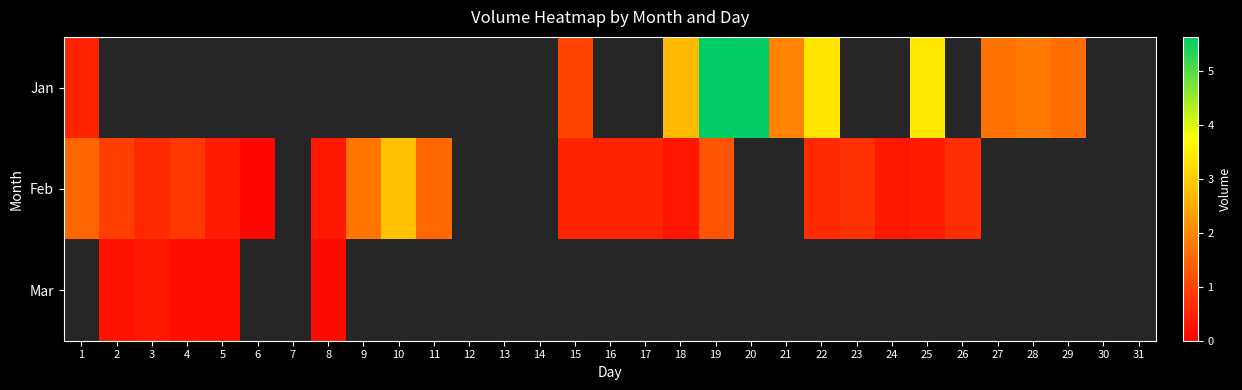

Is the value of Feb at 3 greater than the value of Jan at 18?

No